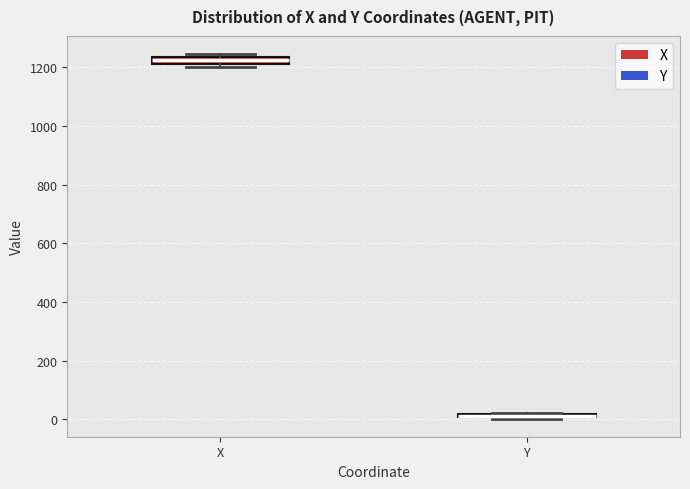

Where is the upper edge of the box for Y on the y-axis? The values are not printed on the chart, so give them approximately, as read against the axis.

20